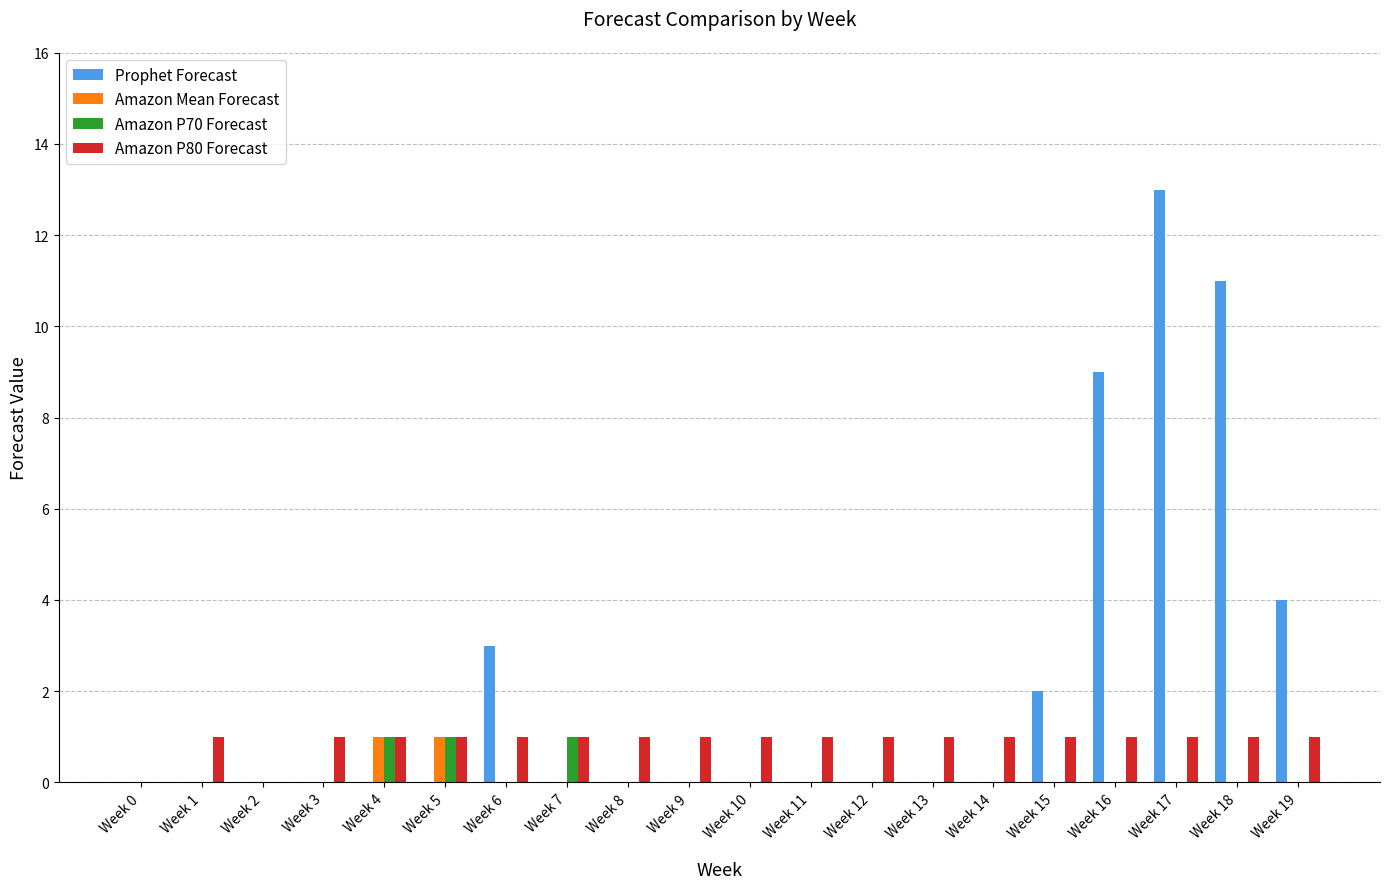

Reading right to left, list all the values displayed in this chart.

Prophet Forecast: Week 19=4	Week 18=11	Week 17=13	Week 16=9	Week 15=2	Week 14=0	Week 13=0	Week 12=0	Week 11=0	Week 10=0	Week 9=0	Week 8=0	Week 7=0	Week 6=3	Week 5=0	Week 4=0	Week 3=0	Week 2=0	Week 1=0	Week 0=0
Amazon Mean Forecast: Week 19=0	Week 18=0	Week 17=0	Week 16=0	Week 15=0	Week 14=0	Week 13=0	Week 12=0	Week 11=0	Week 10=0	Week 9=0	Week 8=0	Week 7=0	Week 6=0	Week 5=1	Week 4=1	Week 3=0	Week 2=0	Week 1=0	Week 0=0
Amazon P70 Forecast: Week 19=0	Week 18=0	Week 17=0	Week 16=0	Week 15=0	Week 14=0	Week 13=0	Week 12=0	Week 11=0	Week 10=0	Week 9=0	Week 8=0	Week 7=1	Week 6=0	Week 5=1	Week 4=1	Week 3=0	Week 2=0	Week 1=0	Week 0=0
Amazon P80 Forecast: Week 19=1	Week 18=1	Week 17=1	Week 16=1	Week 15=1	Week 14=1	Week 13=1	Week 12=1	Week 11=1	Week 10=1	Week 9=1	Week 8=1	Week 7=1	Week 6=1	Week 5=1	Week 4=1	Week 3=1	Week 2=0	Week 1=1	Week 0=0